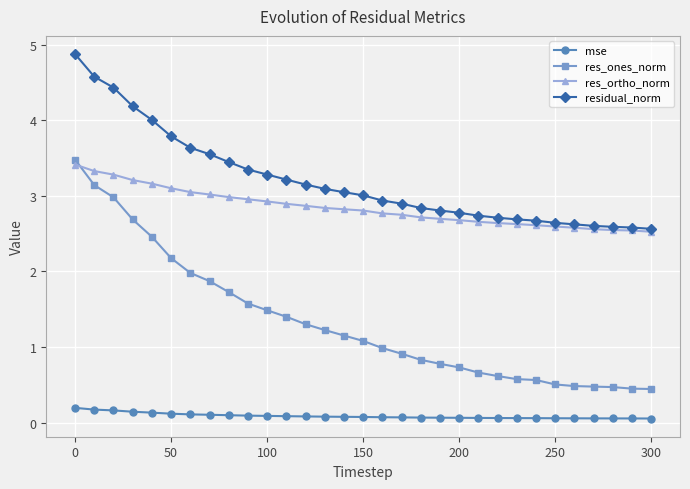

At how many categories does at least one series exceed 0?

31